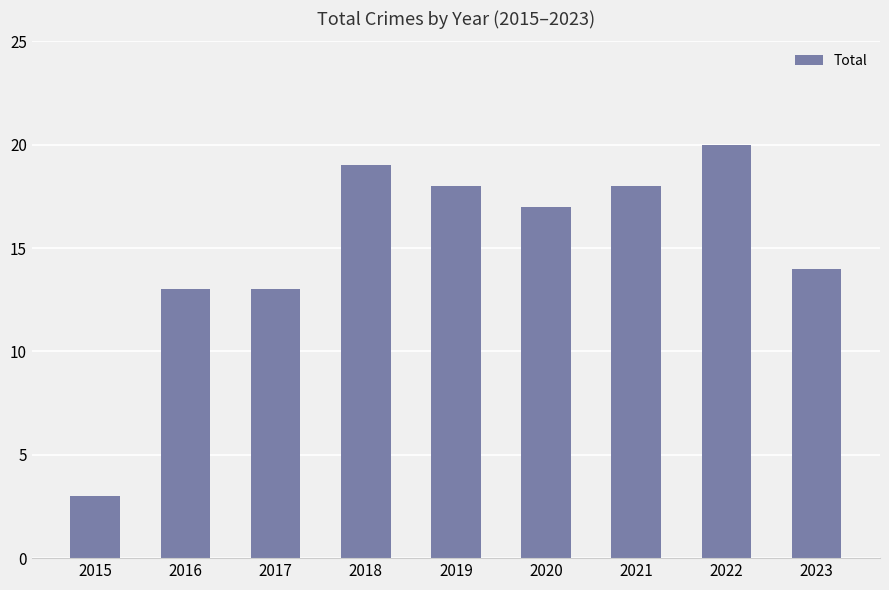

Approximately how many times larger is the value at 2017 compared to 2015?

4.3